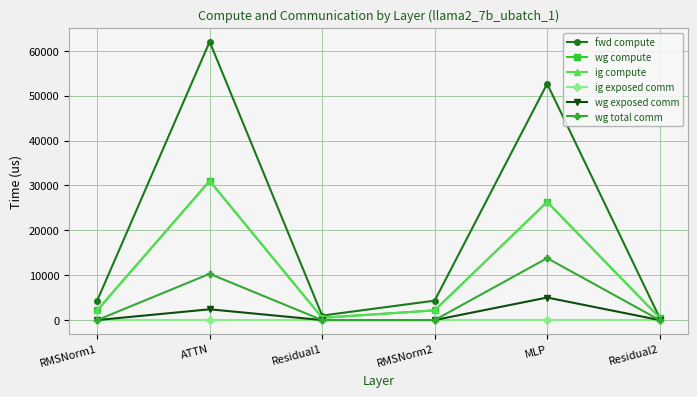

At which category does the chart reach its minimum across all series?

RMSNorm1